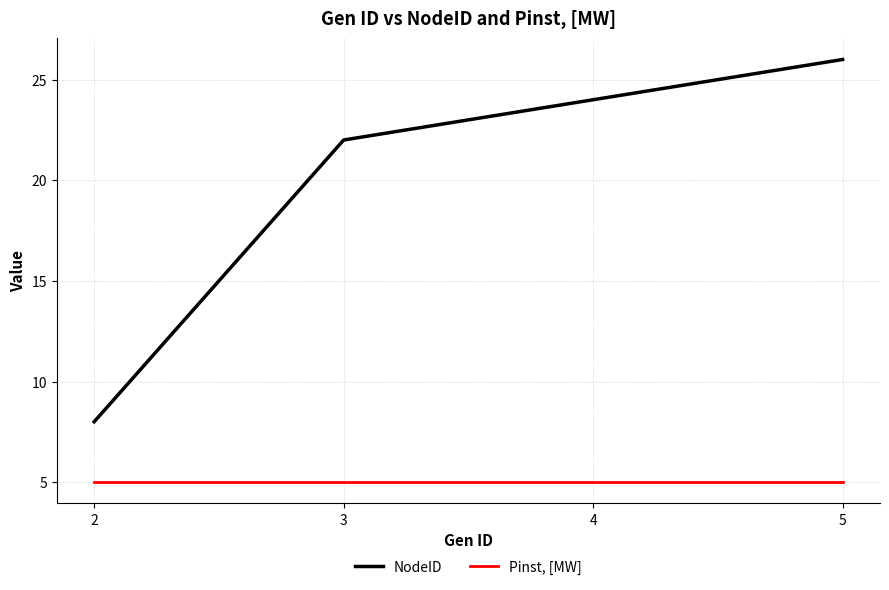

List the series in order of their peak value, highest first.

NodeID, Pinst, [MW]